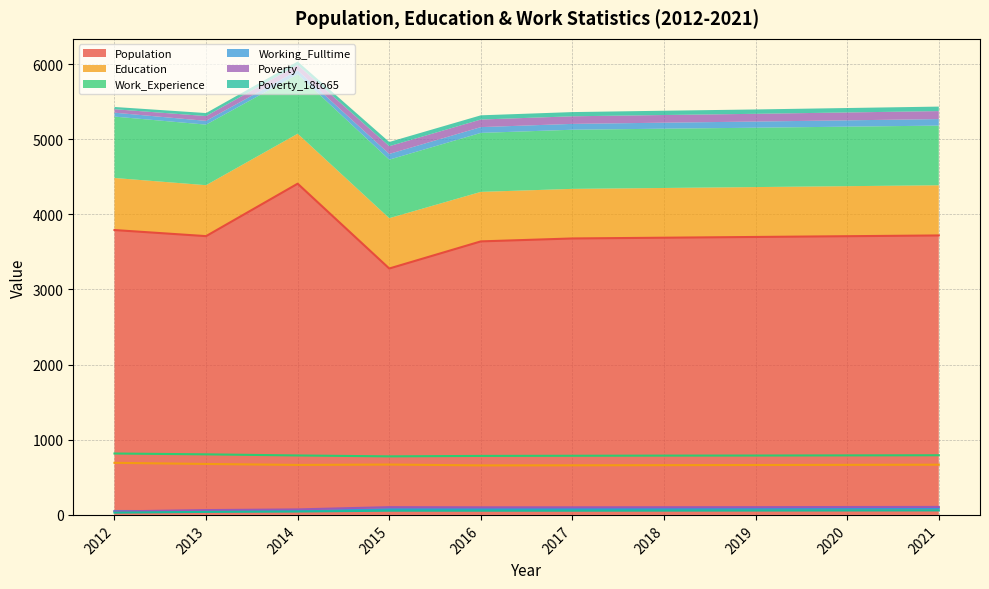

Is the value of Working_Fulltime at 2013 greater than the value of Poverty at 2014?

No